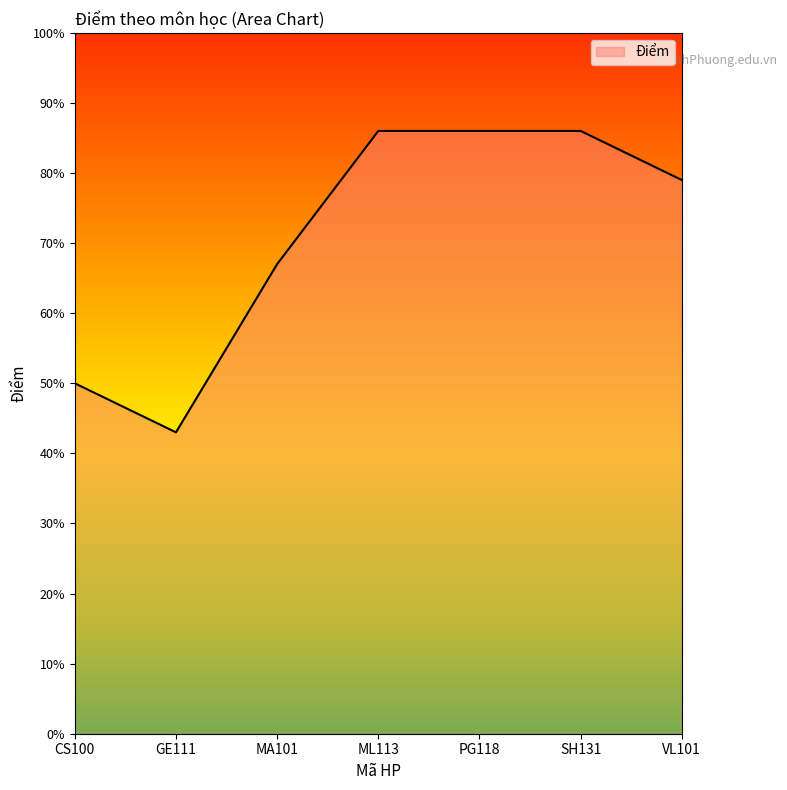

Reading left to right, extract all data points from this chart.

CS100=5.0	GE111=4.3	MA101=6.7	ML113=8.6	PG118=8.6	SH131=8.6	VL101=7.9